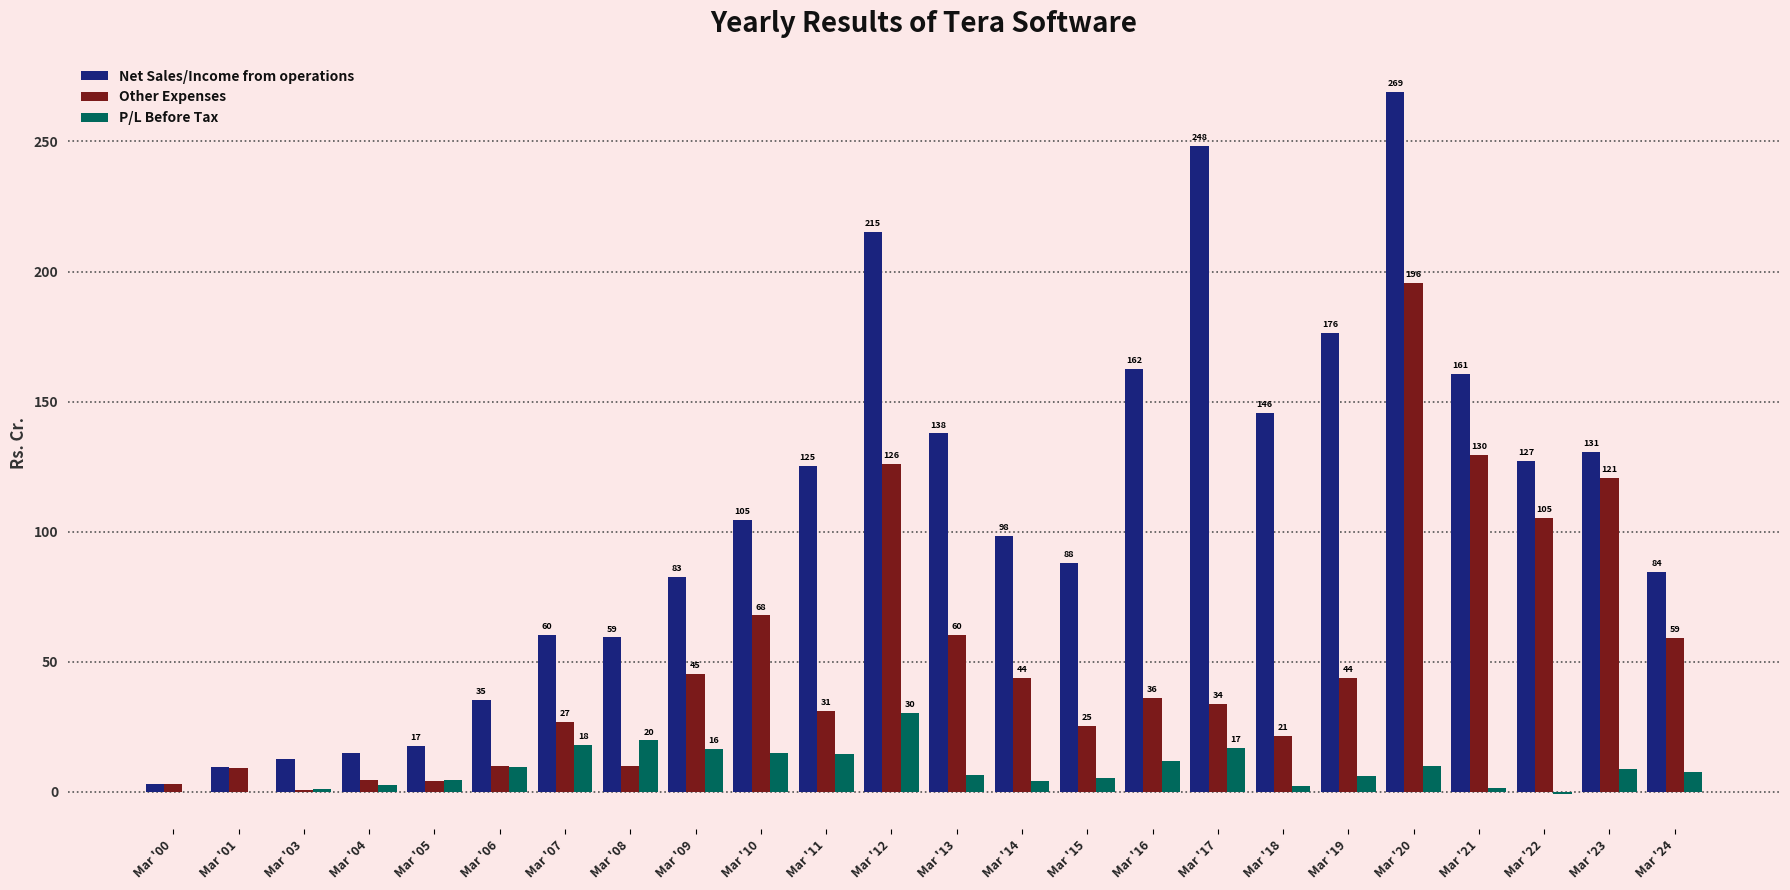

At which category is the sum across all series the highest?

Mar '20